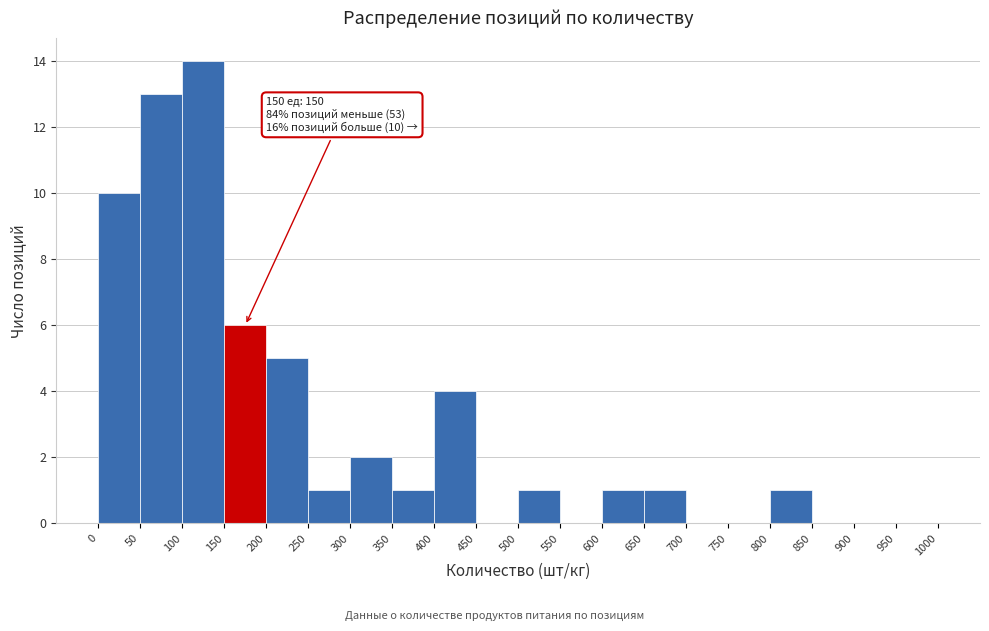

Which range on the x-axis has the tallest bar?

100 to 150